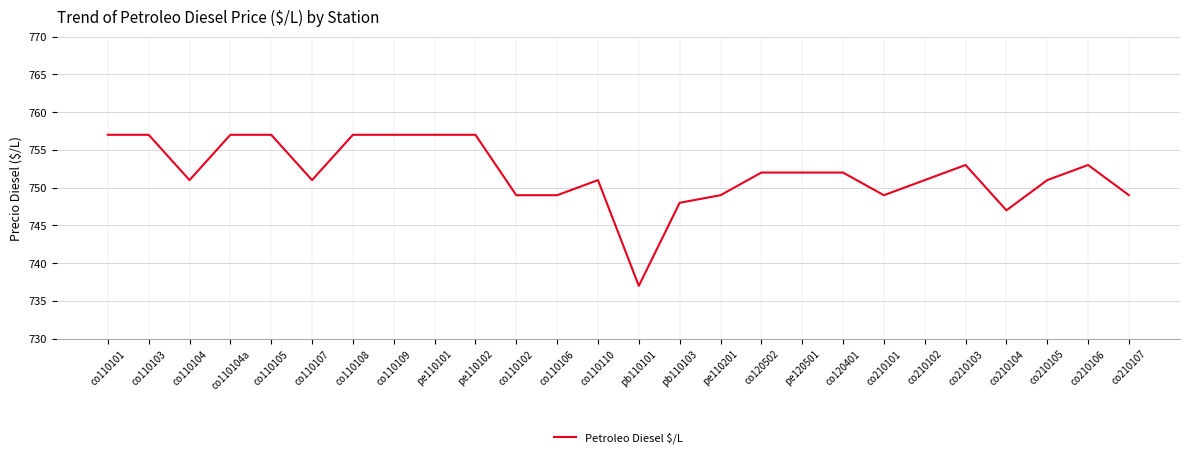

What is the smallest value displayed?

737